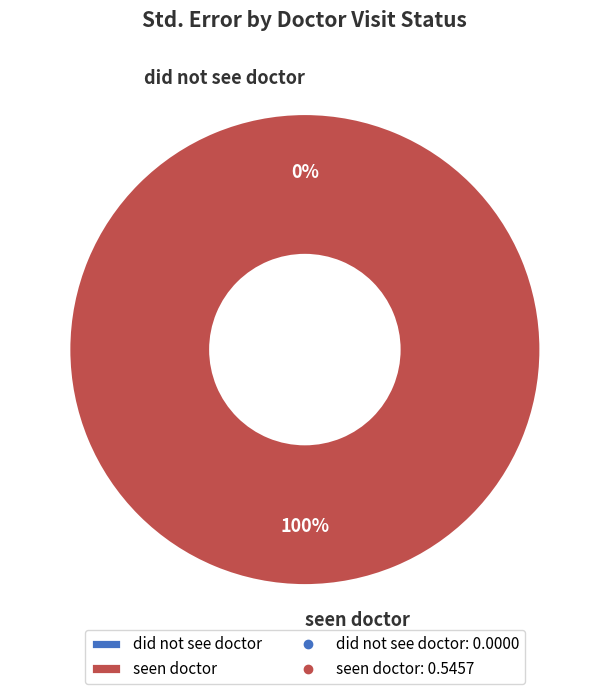

What is the total percentage of did not see doctor and seen doctor?

100.0%